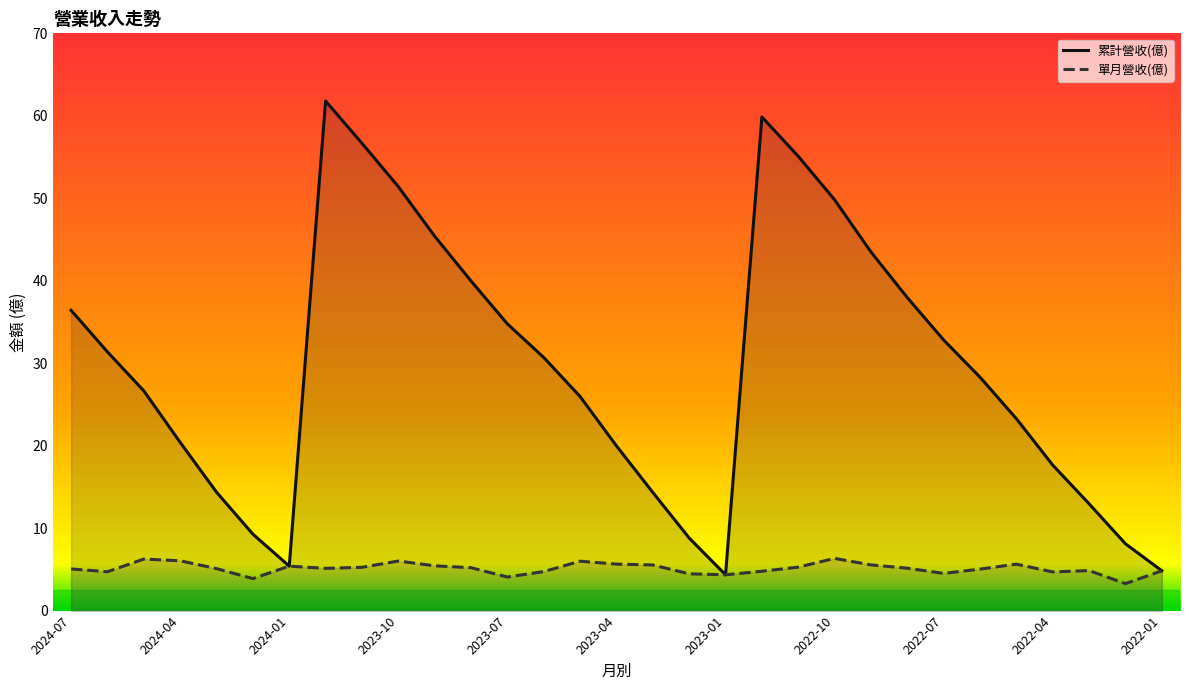

What is the value of the 單月營收(億) point at the 20th from the left?

4.8